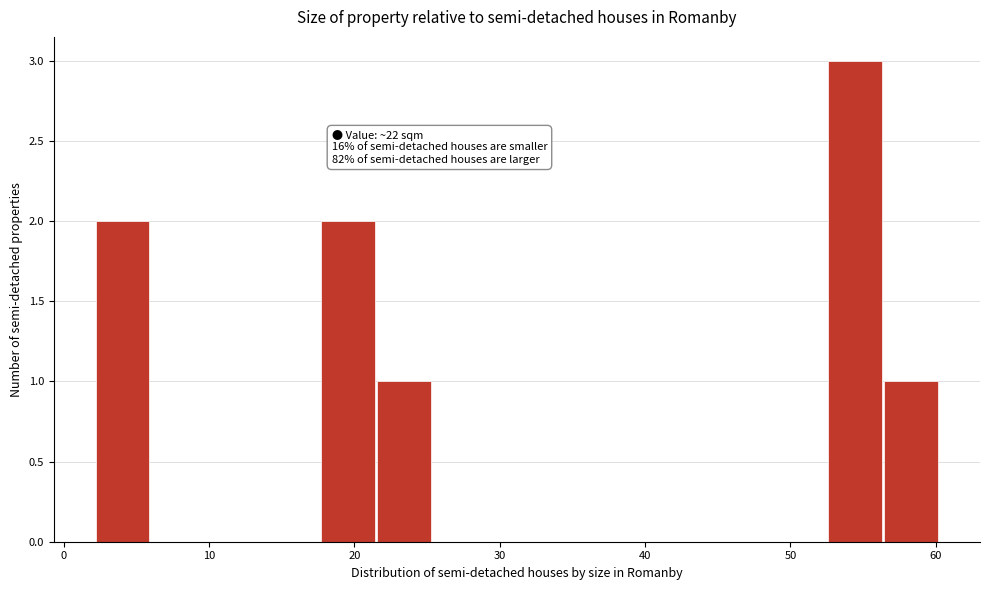

Read against the x-axis, roughly where is the centre of the tallest bar?

54